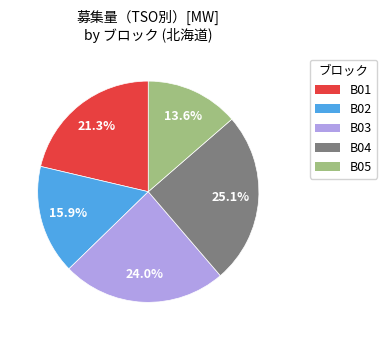

To the nearest percent, what is the average slice percentage?

20%